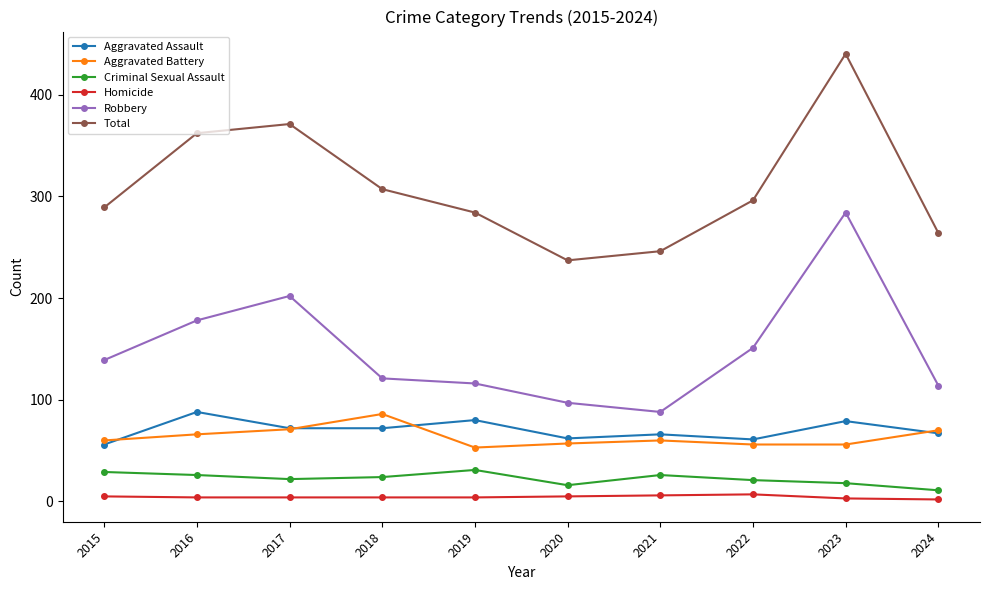

Is it true that Total equals 615 at 2017?

False